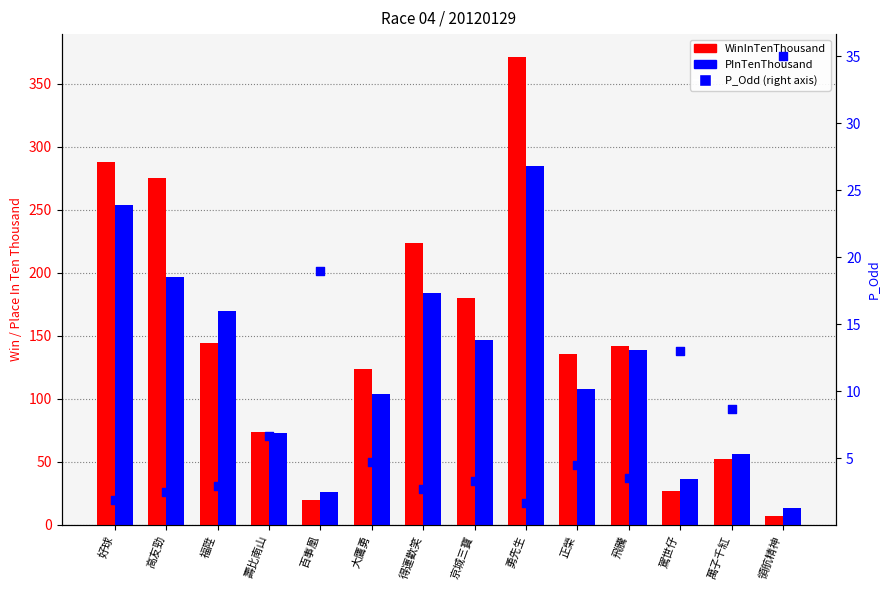

At which category is the sum across all series the highest?

勇先生